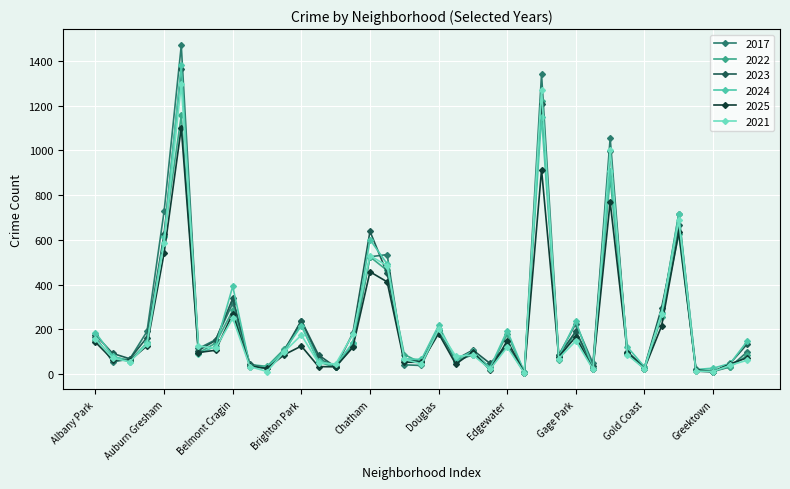

Which series has the widest spread of values?

2017